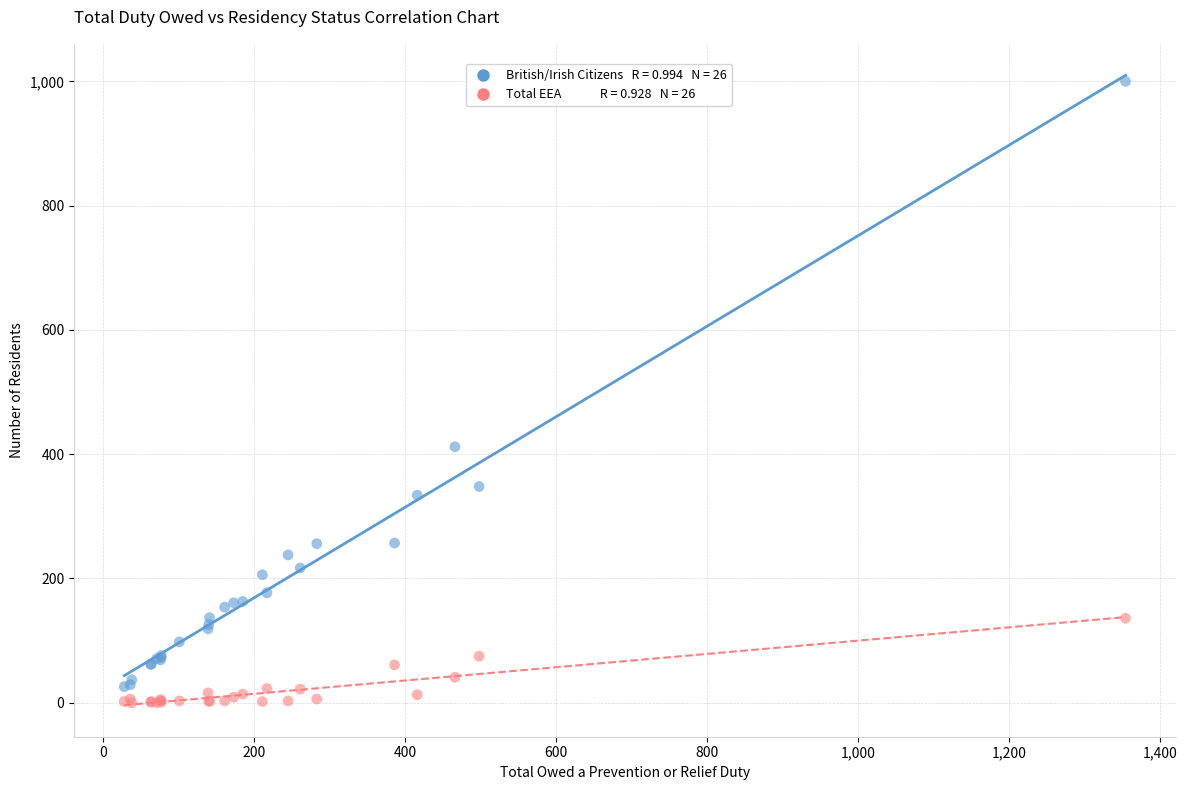

Across all series, what Y value is closest to 500?

412